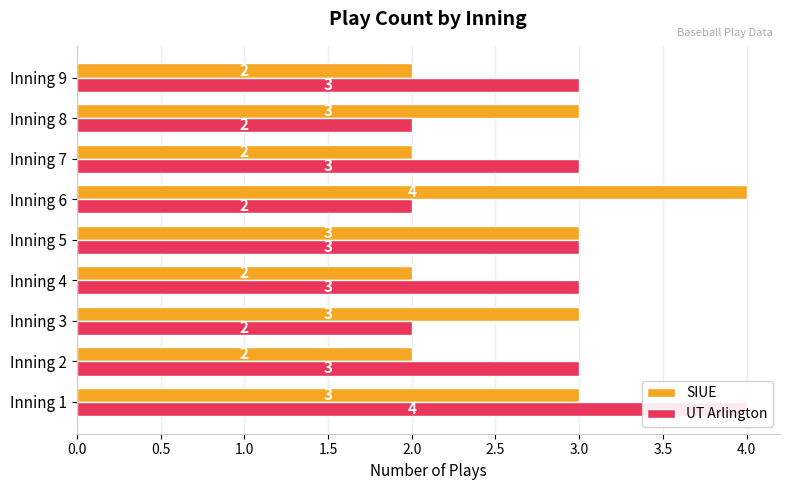

What is the difference between the maximum and minimum values in the SIUE series?

2